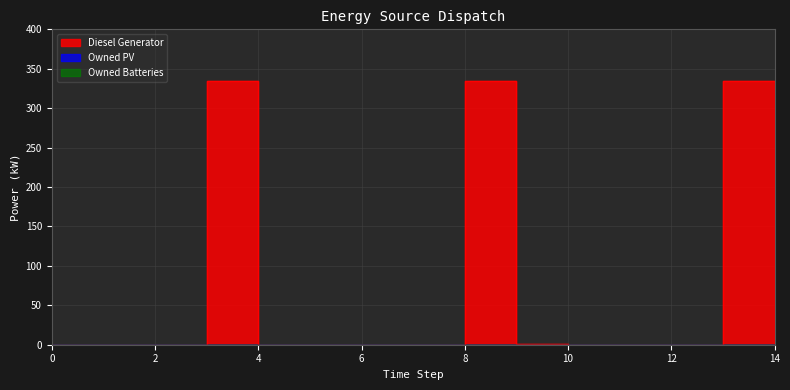

True or false: Diesel Generator and Owned PV cross at least once.

False